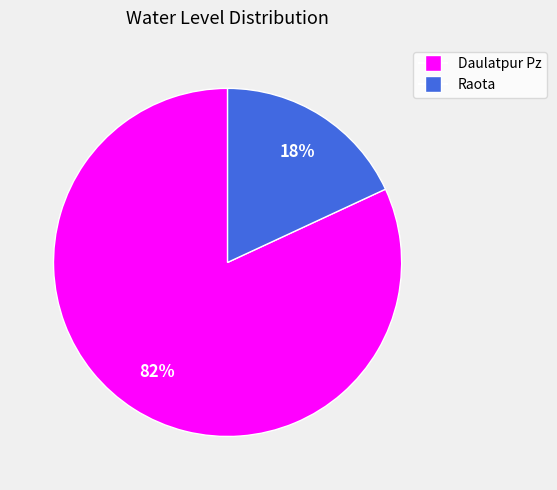

Do Daulatpur Pz and Raota together represent more than half of the pie?

Yes